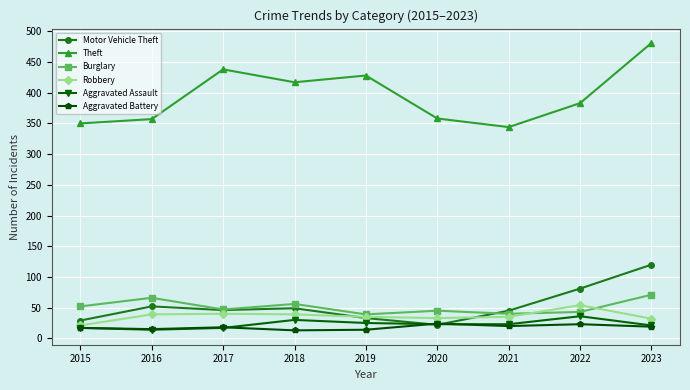

What is the sum of the Burglary values at 2018 and 2015?

108